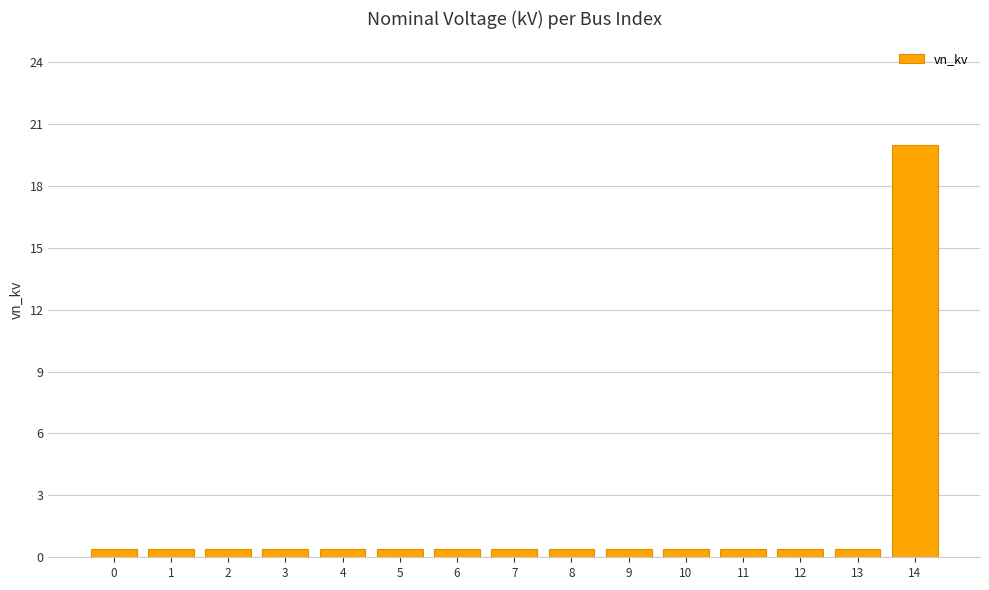

What is the sum of all values?

25.6